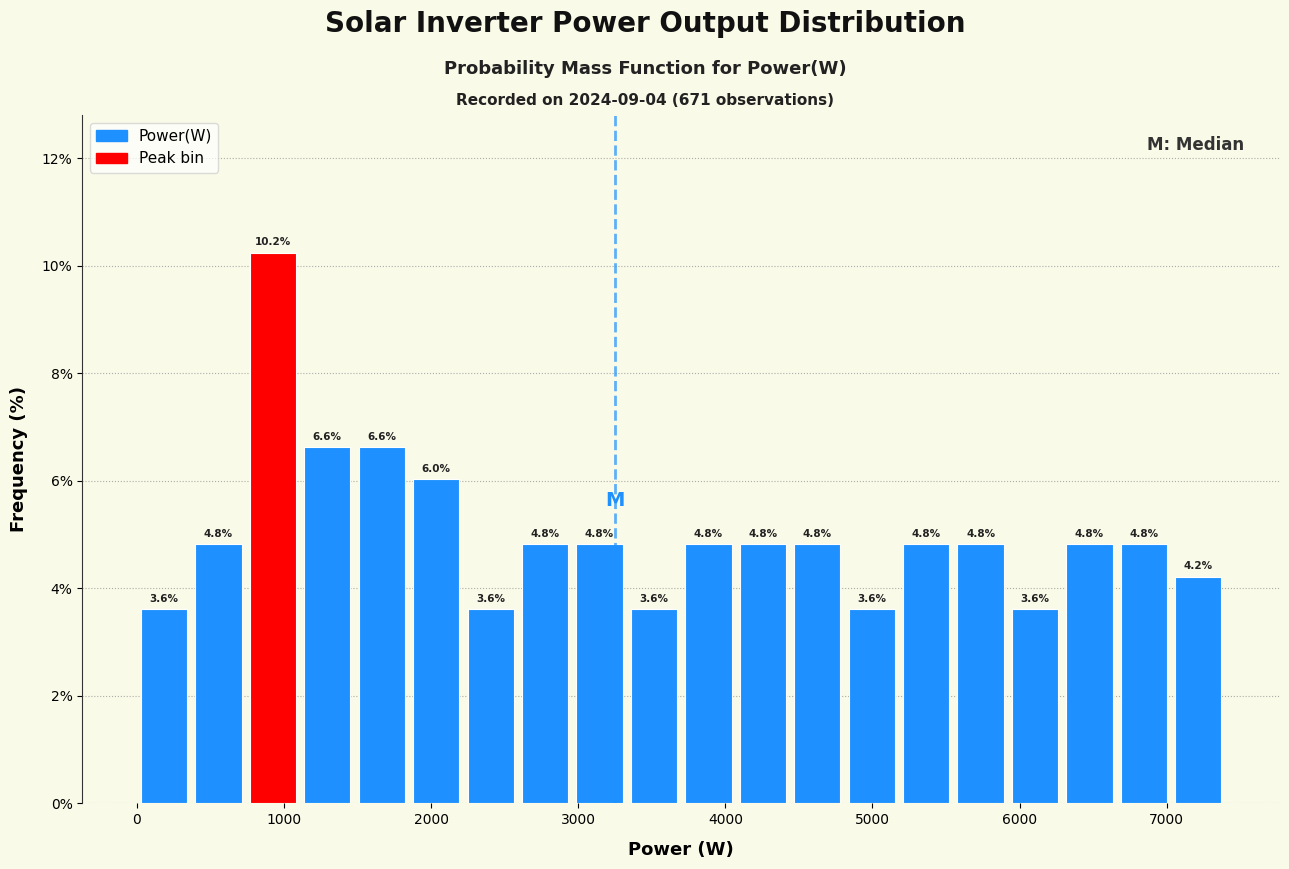

Around what value on the x-axis is the tallest bar? Give the approximate position of its centre, as read against the axis.

900